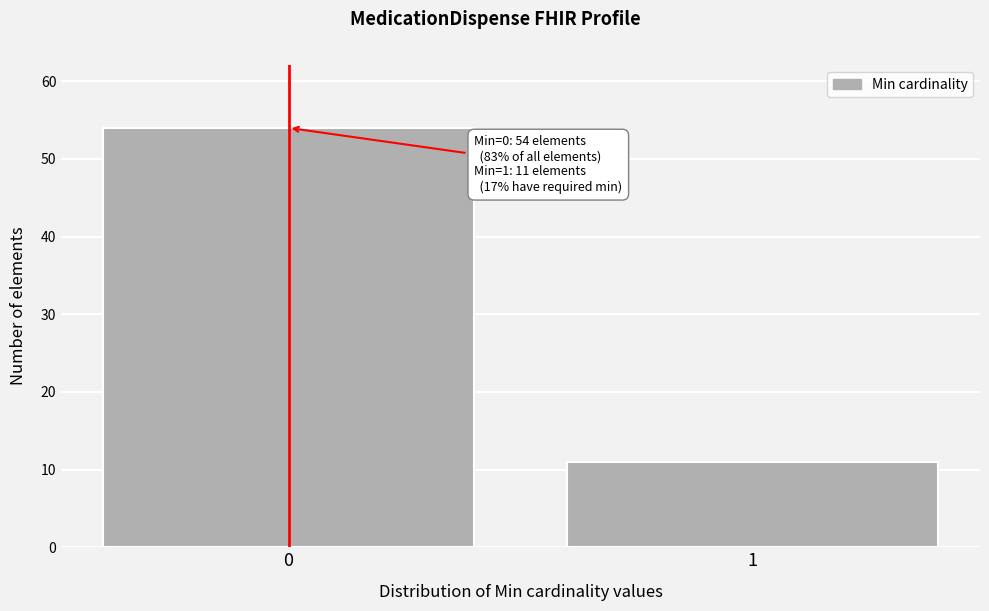

Reading left to right, transcribe all the data shown in this chart.

54	11